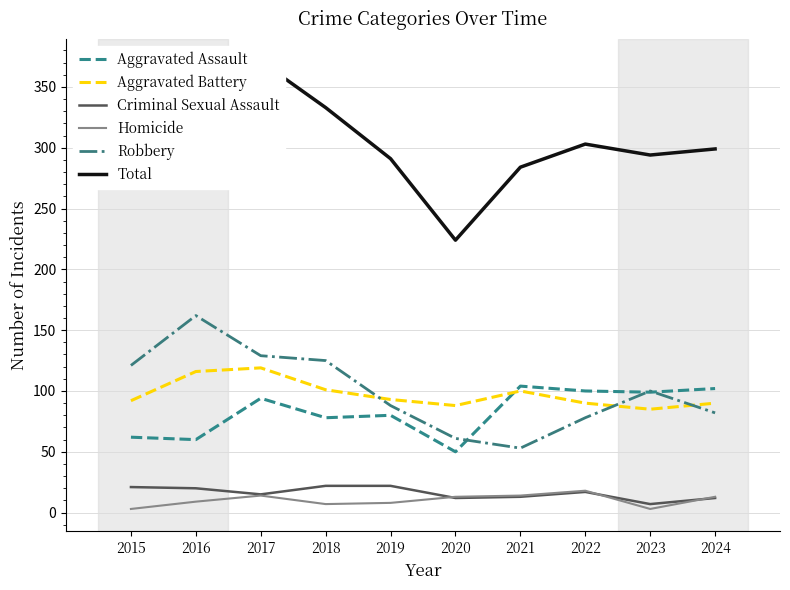

How many data points does each series have?

10